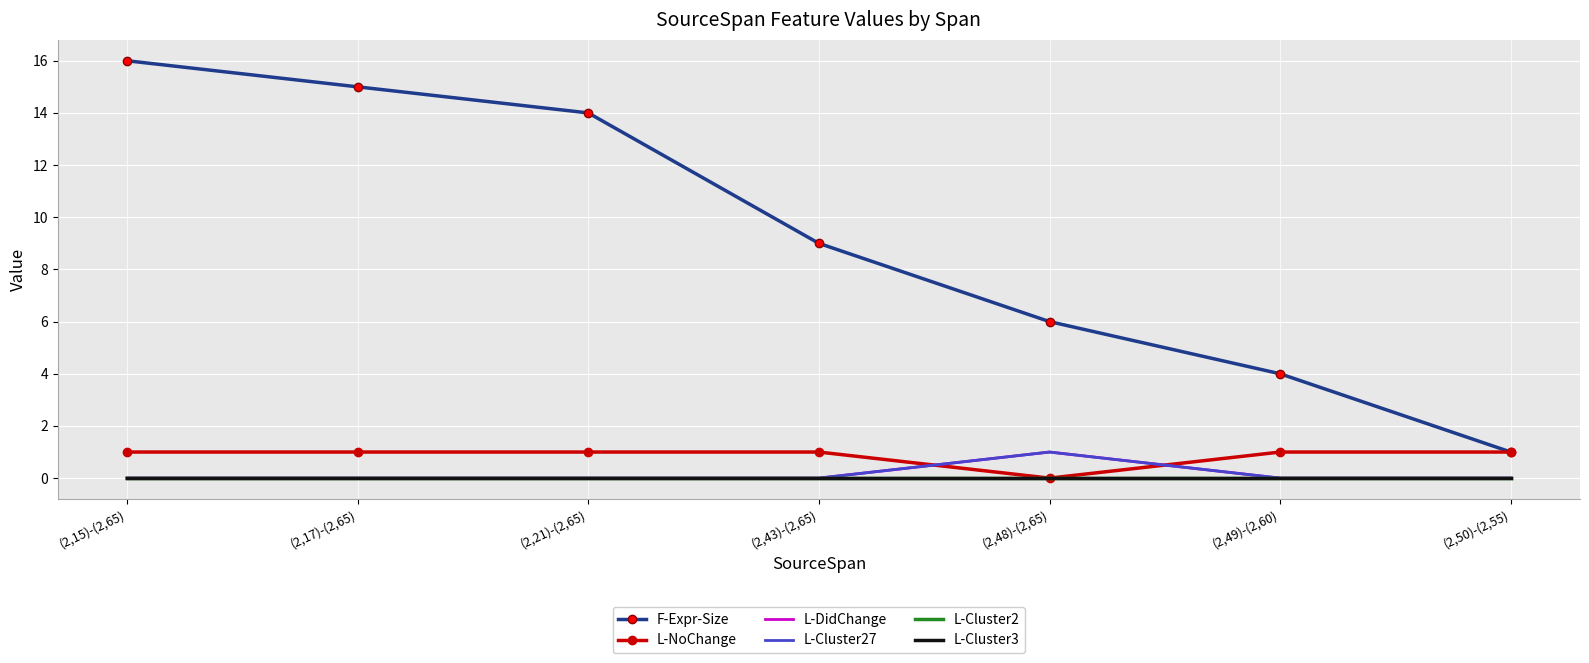

Which category has the lowest value in the F-Expr-Size series?

(2,50)-(2,55)